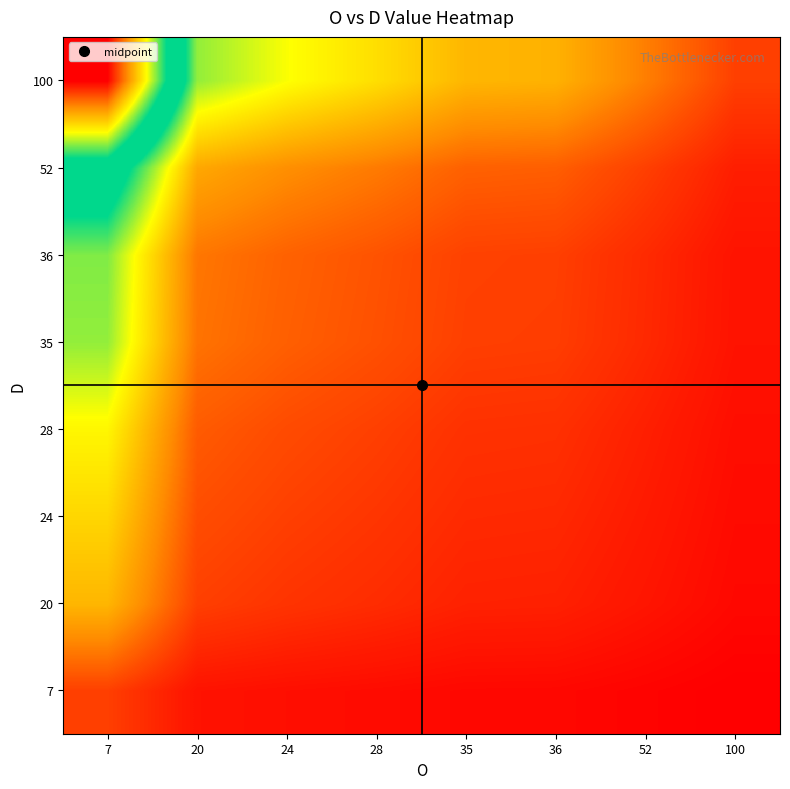

Which category has the highest value across all series?

7